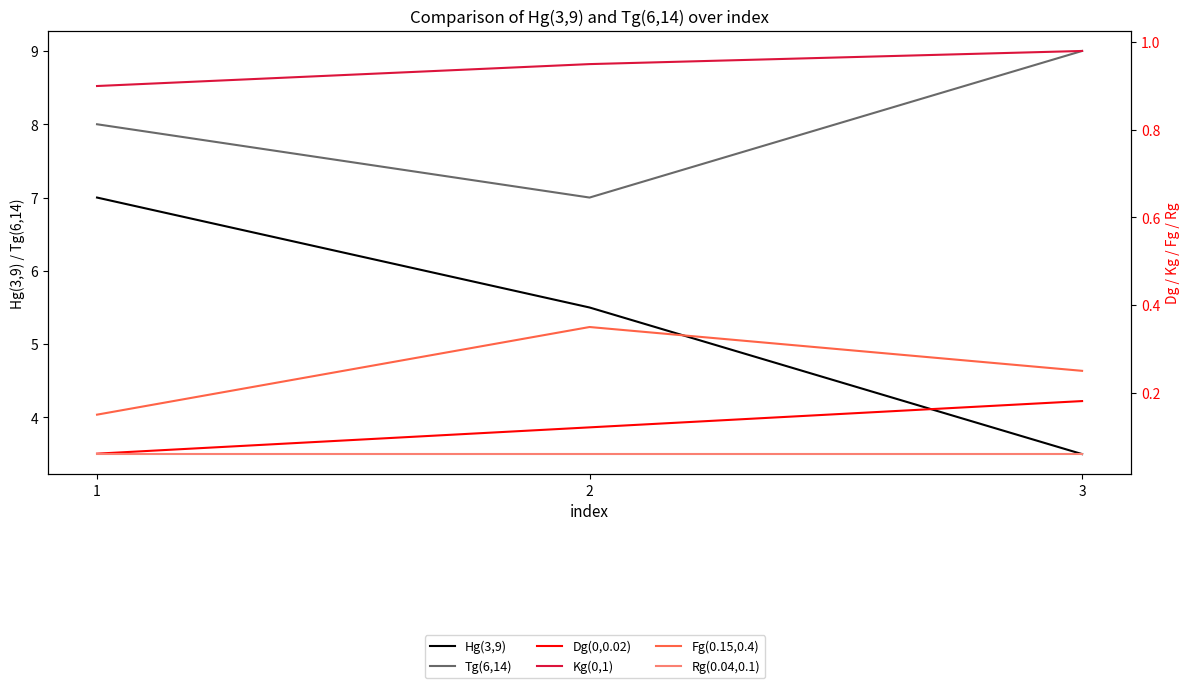

At which label does Kg(0,1) reach its minimum?

1